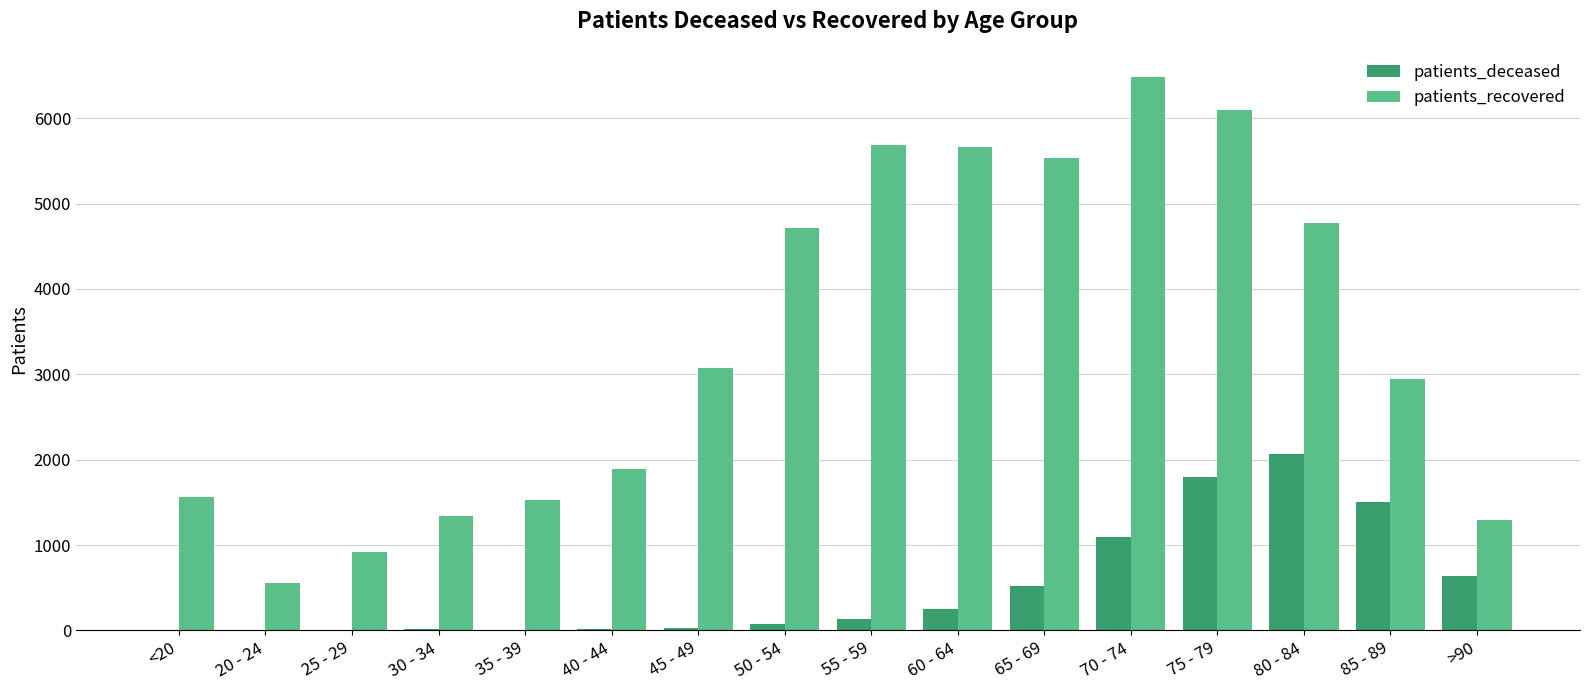

What is the maximum value shown in the chart?

6489